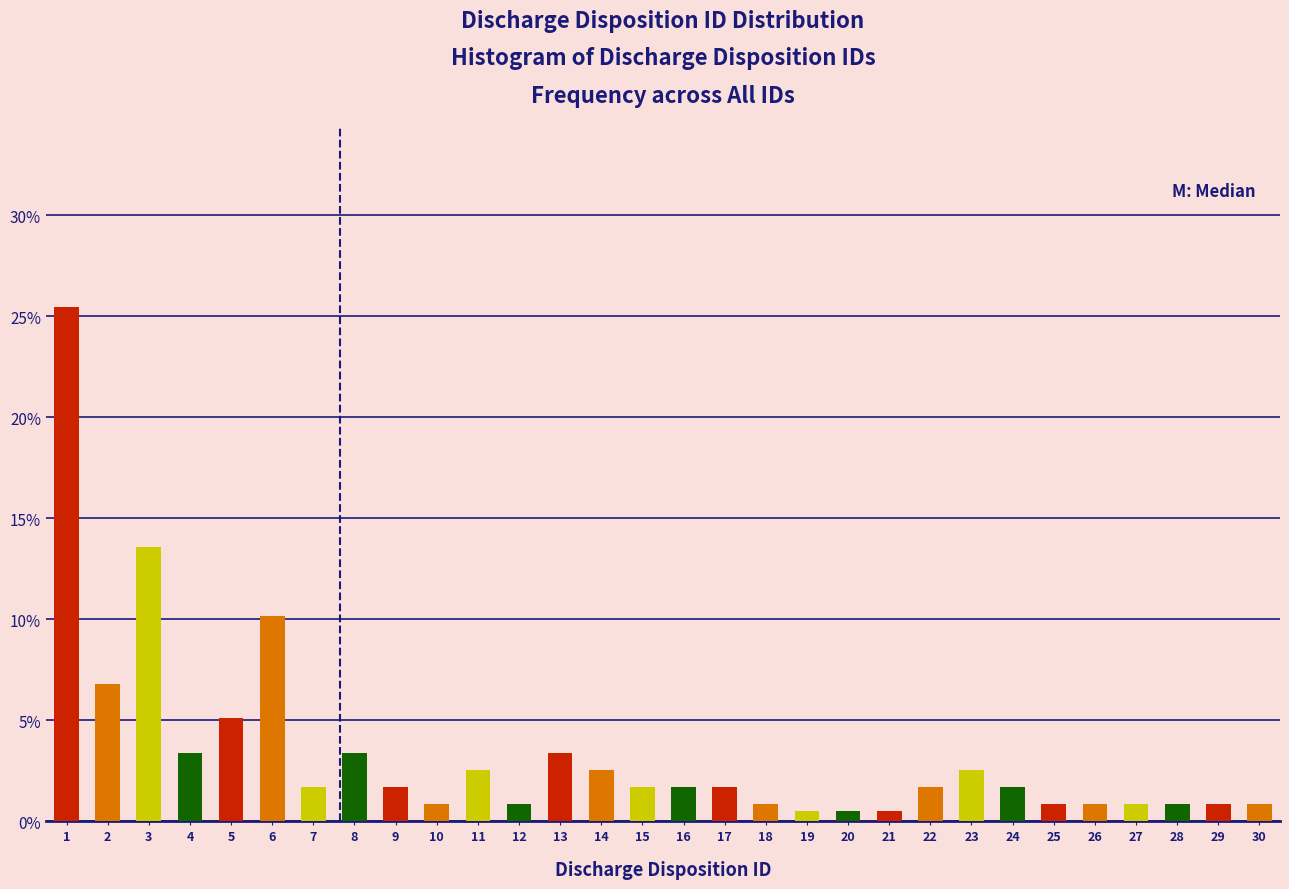

Reading left to right, extract all data points from this chart.

25.5	6.8	13.6	3.4	5.1	10.2	1.7	3.4	1.7	0.8	2.5	0.8	3.4	2.5	1.7	1.7	1.7	0.8	0.5	0.5	0.5	1.7	2.5	1.7	0.8	0.8	0.8	0.8	0.8	0.8